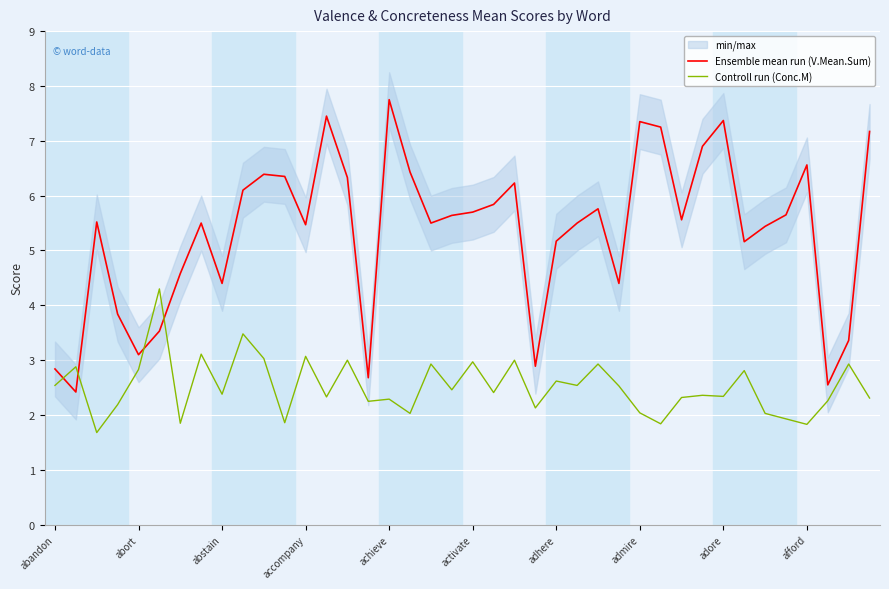

What is the value of the Controll run (Conc.M) point at the 34th from the left?

2.8